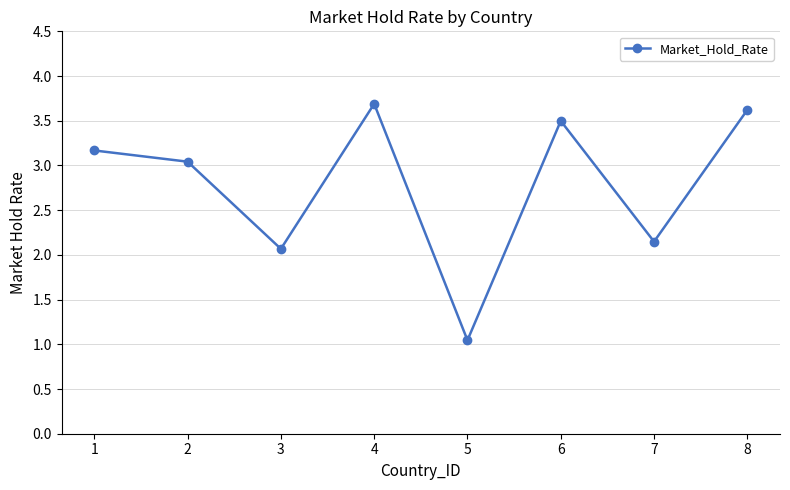

What is the sum of the values at 2 and 6?

6.5